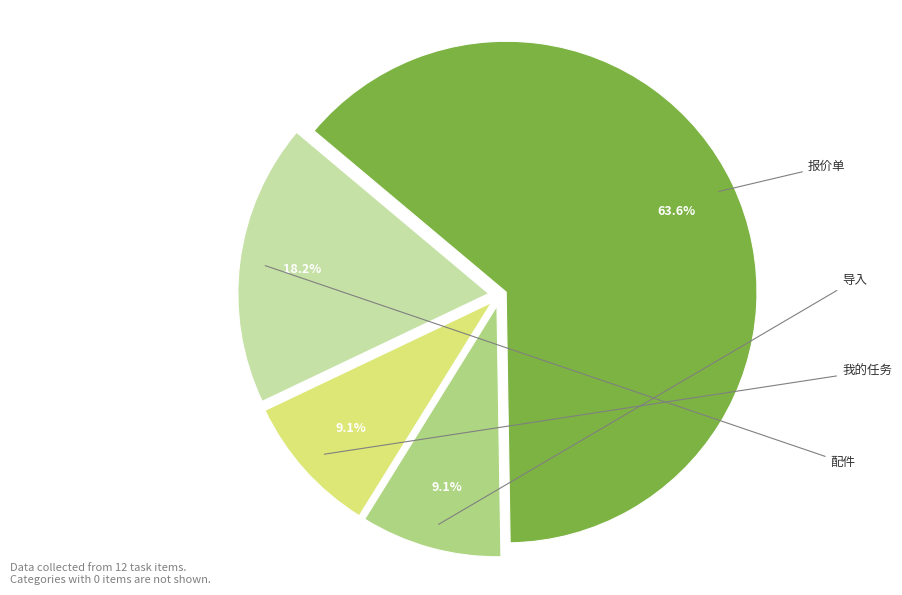

Between 我的任务 and 报价单, which is larger?

报价单